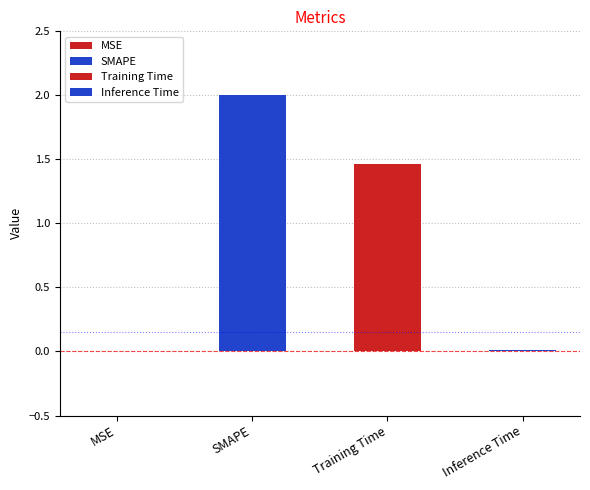

List the labels in order of value, largest first.

SMAPE, Training Time, Inference Time, MSE